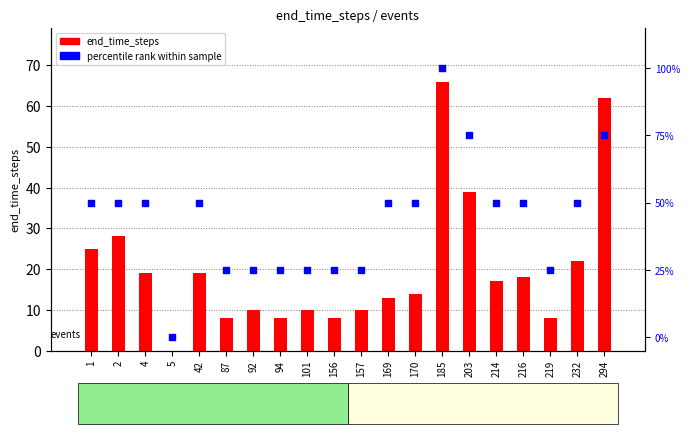

What is the total value across all series at 42?

69